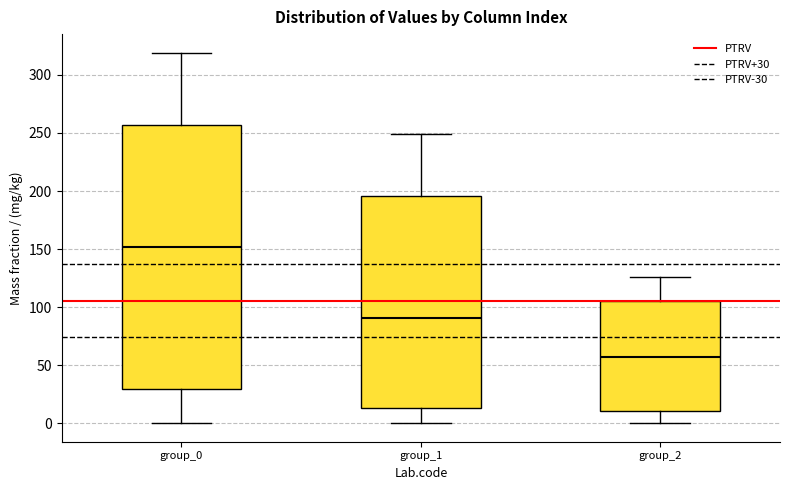

Comparing the boxes themselves (not the whiskers), which one is the tallest?

group_0